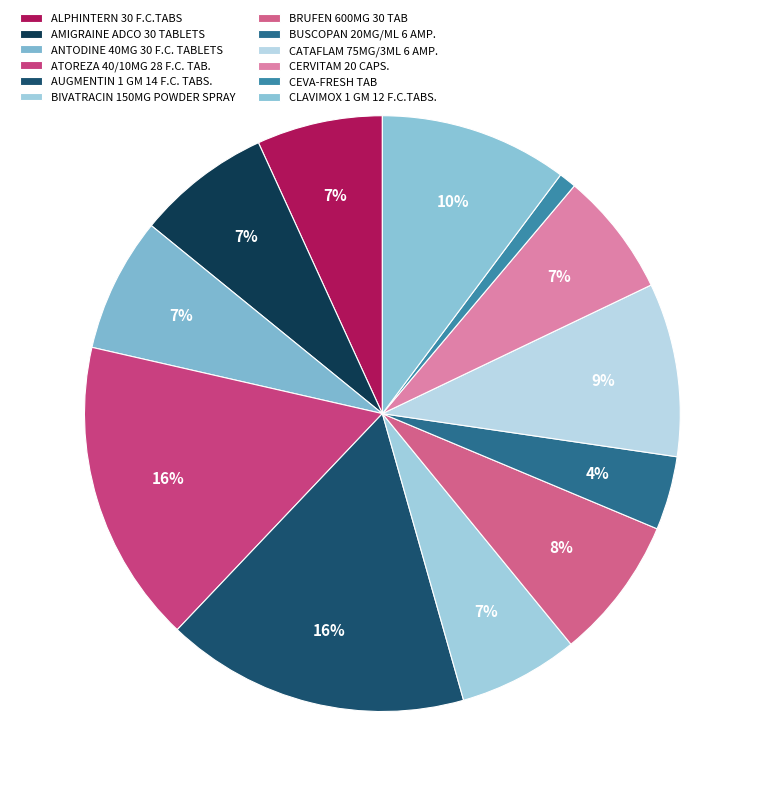

Count the number of slices in the pie.

12